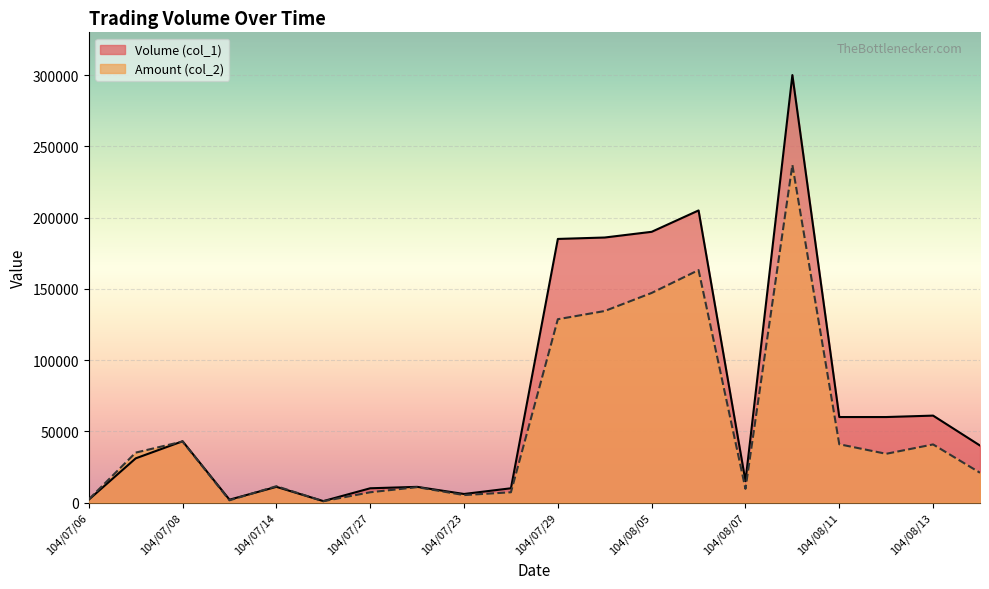

What is the approximate value of Volume (col_1) at 104/08/07, to the nearest 100?

15000